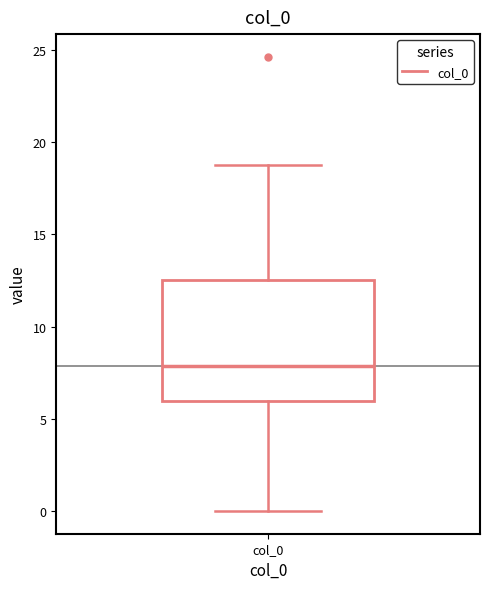

Transcribe this box plot: give where the median line is, the range the box spans, and where the two whiskers end, as read against the y-axis. The values are not printed on the chart, so give them approximately, as read against the axis.

median 8.0, box 6.0 to 12.5, whiskers 0.0 to 18.5